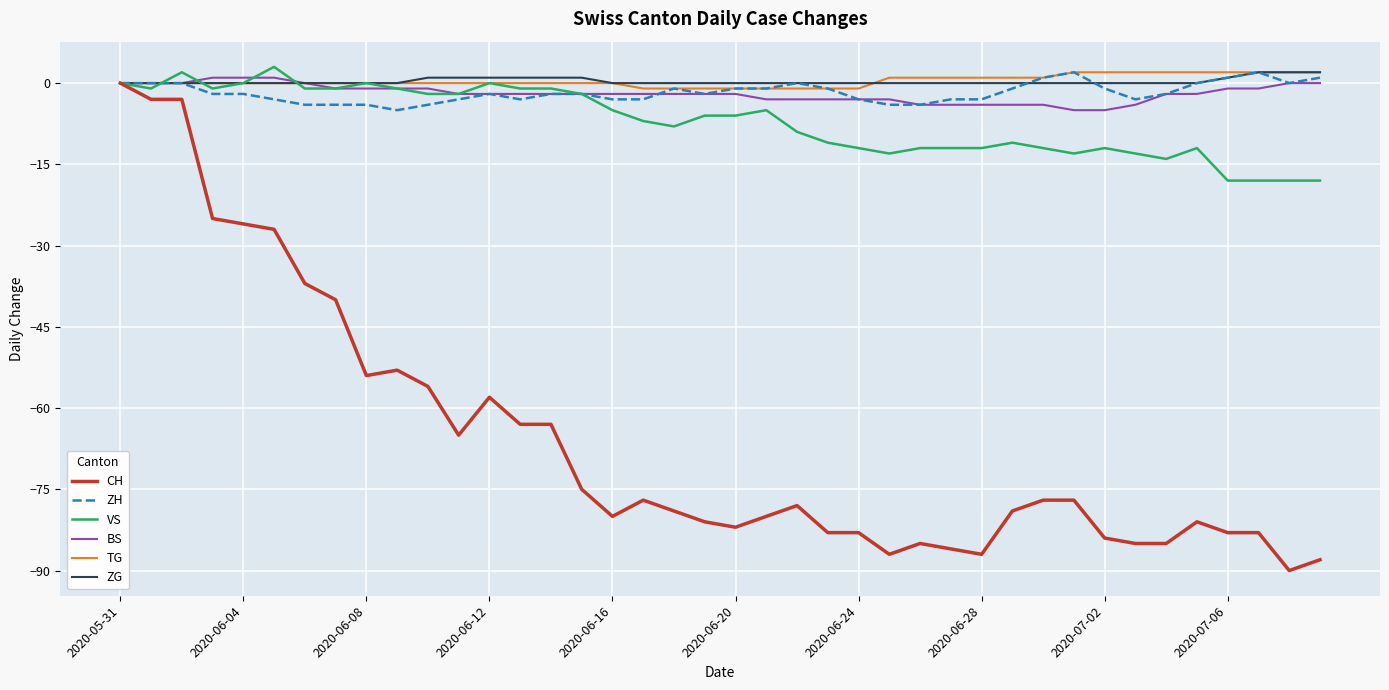

What is the difference between the maximum and minimum values in the ZH series?

7